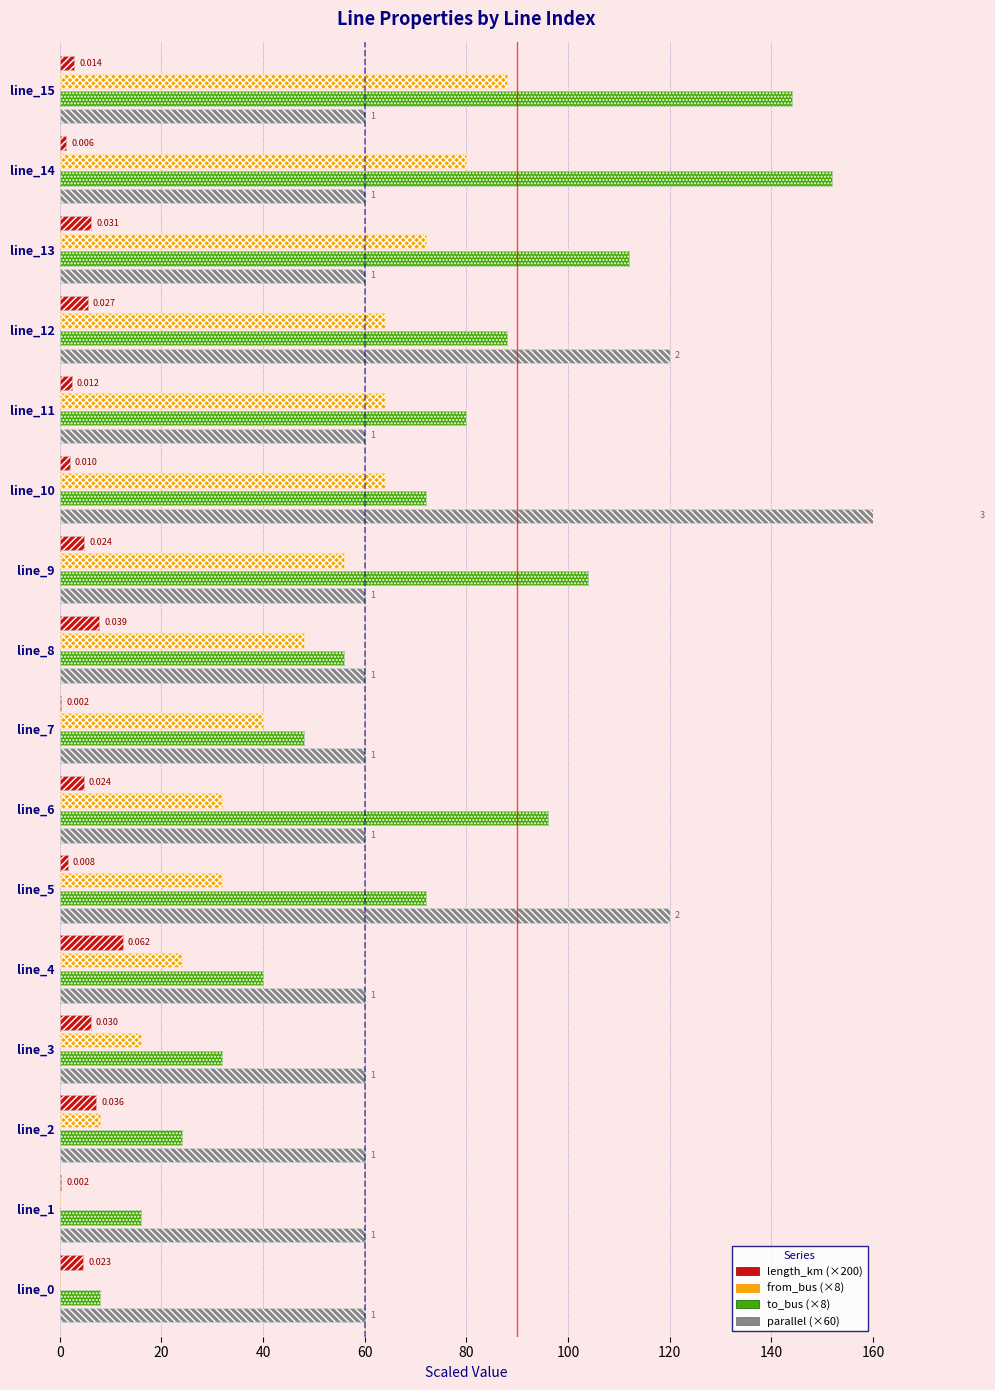

What is the average value of the length_km (×200) series?

4.4